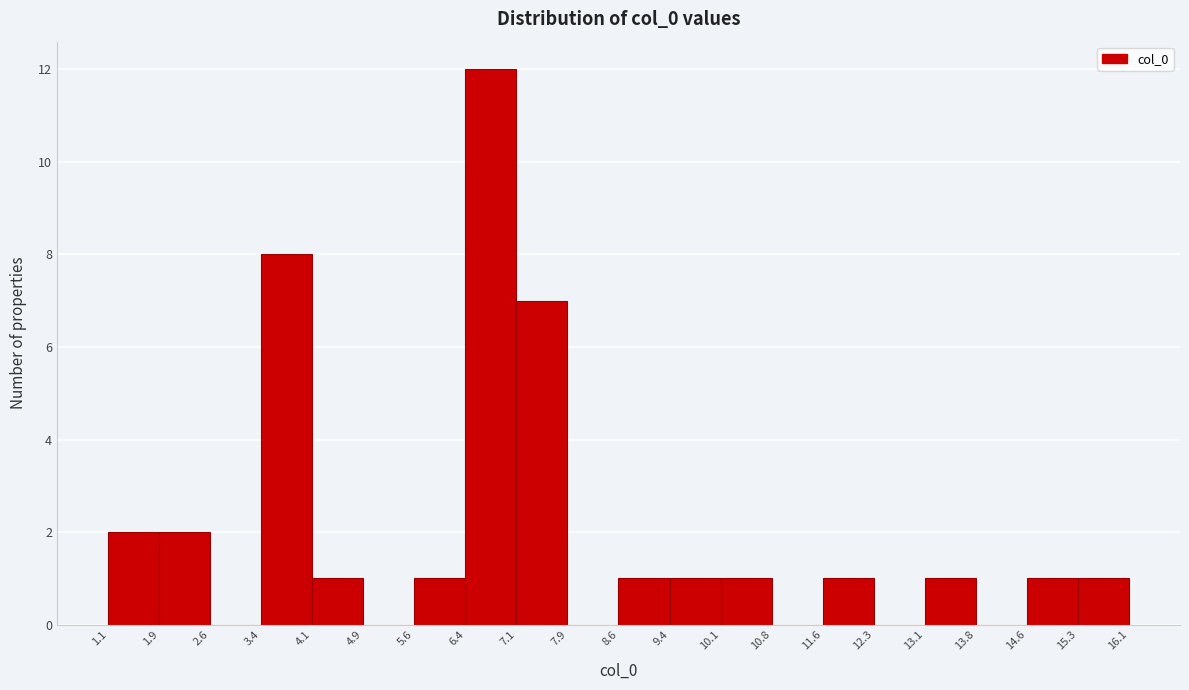

Reading left to right, list every bar in this chart as the range it spans on the x-axis followed by its height. The values are not printed on the chart, so give them approximately, as read against the axis.

1.1 to 1.9: 2
1.9 to 2.6: 2
2.6 to 3.4: 0
3.4 to 4.1: 8
4.1 to 4.9: 1
4.9 to 5.6: 0
5.6 to 6.4: 1
6.4 to 7.1: 12
7.1 to 7.9: 7
7.9 to 8.6: 0
8.6 to 9.4: 1
9.4 to 10.1: 1
10.1 to 10.8: 1
10.8 to 11.6: 0
11.6 to 12.3: 1
12.3 to 13.1: 0
13.1 to 13.8: 1
13.8 to 14.6: 0
14.6 to 15.3: 1
15.3 to 16.1: 1